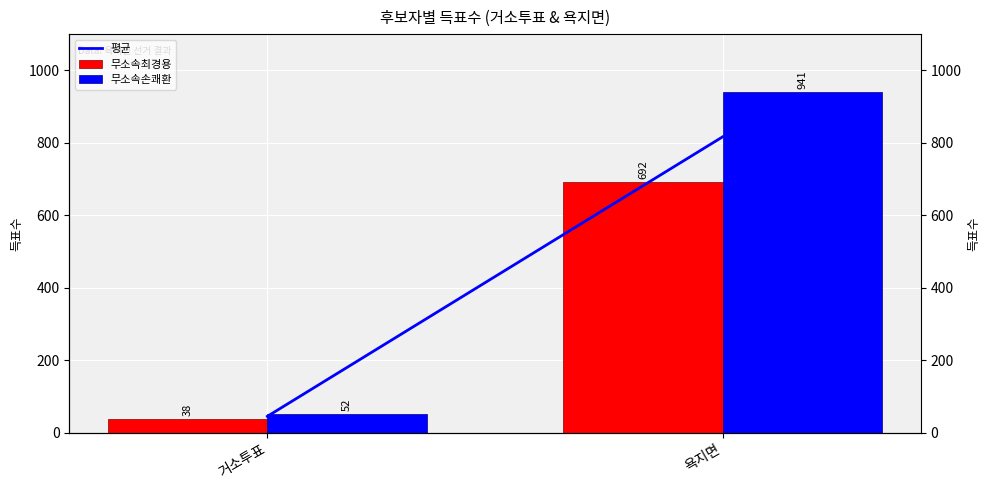

What is the minimum value shown in the chart?

38.0